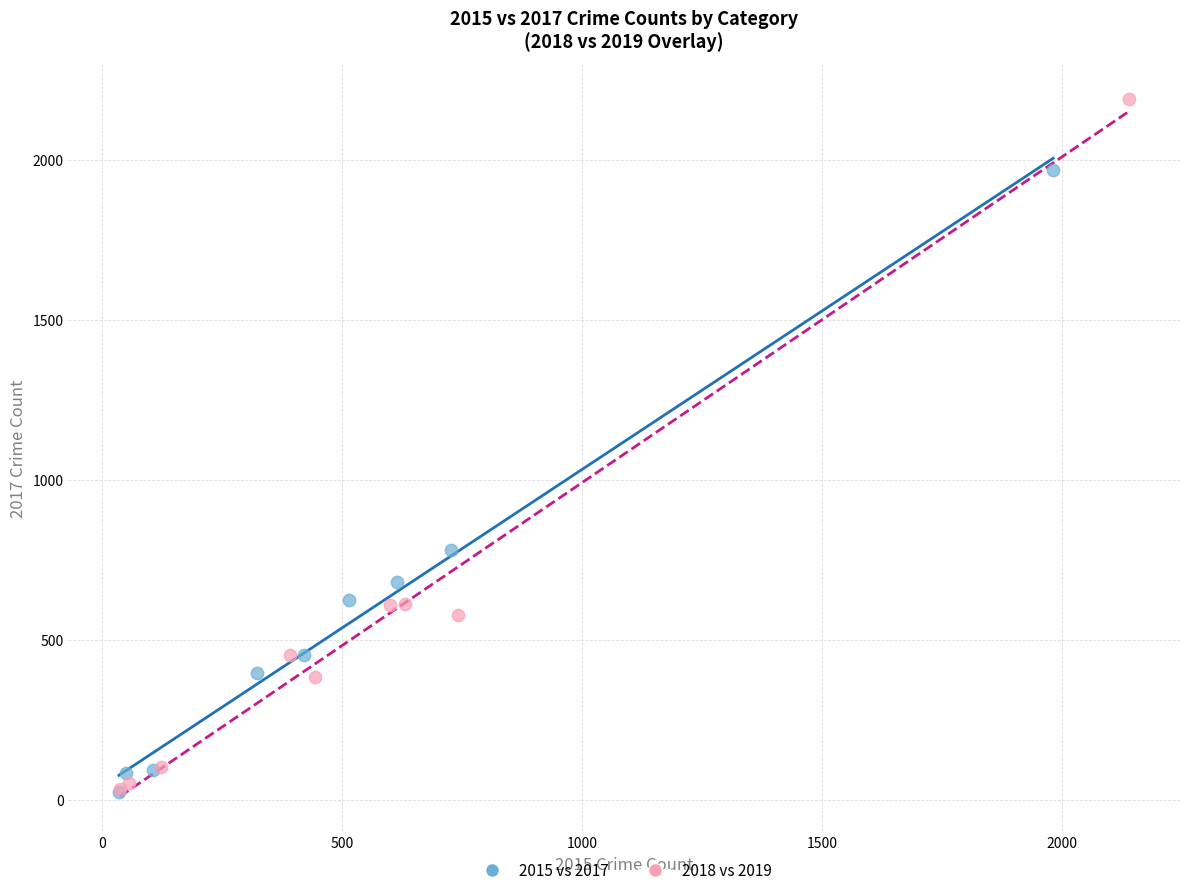

Which series has the largest Y range (max minus min)?

2018 vs 2019